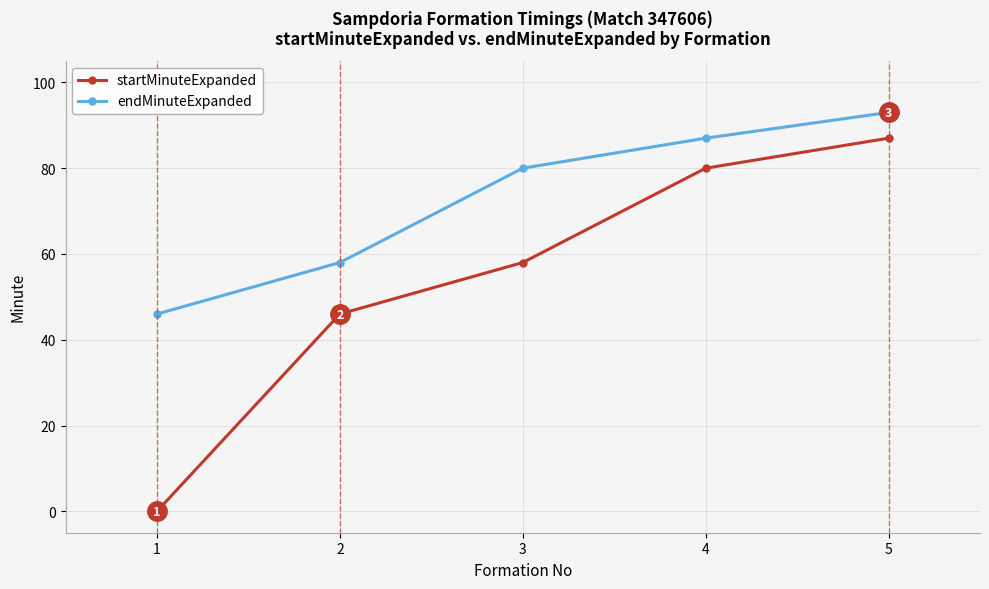

Reading right to left, transcribe all the data shown in this chart.

startMinuteExpanded: 87	80	58	46	0
endMinuteExpanded: 93	87	80	58	46